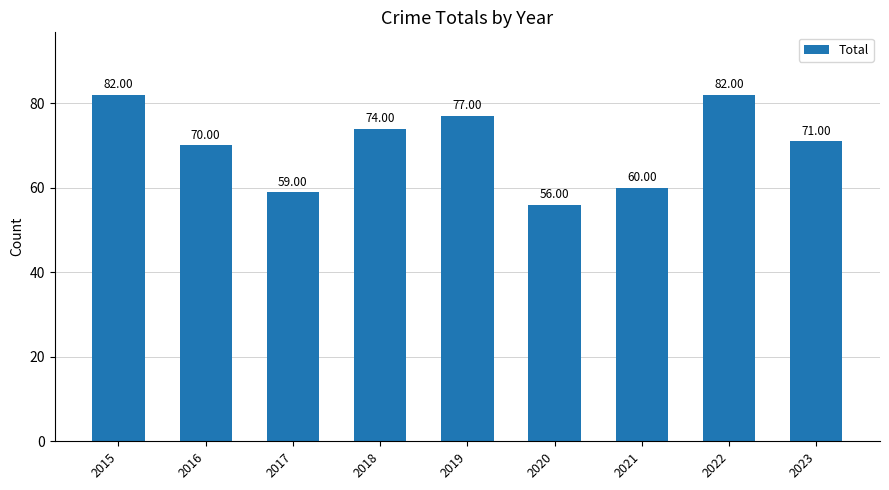

What is the sum of all values?

631